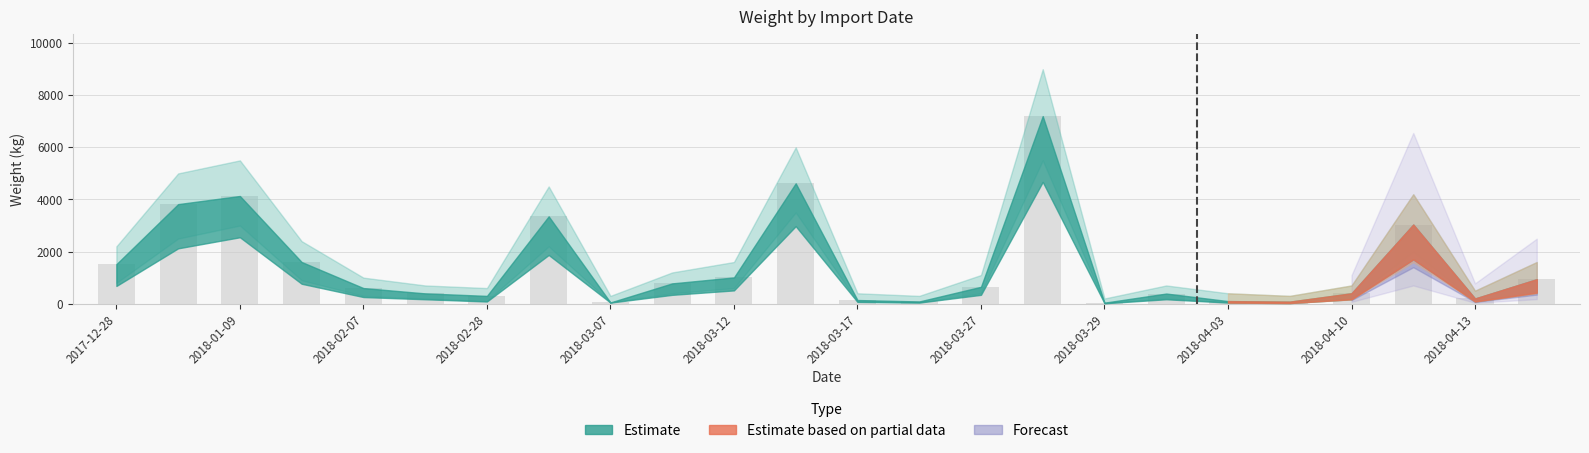

What is the greatest value displayed?

7200